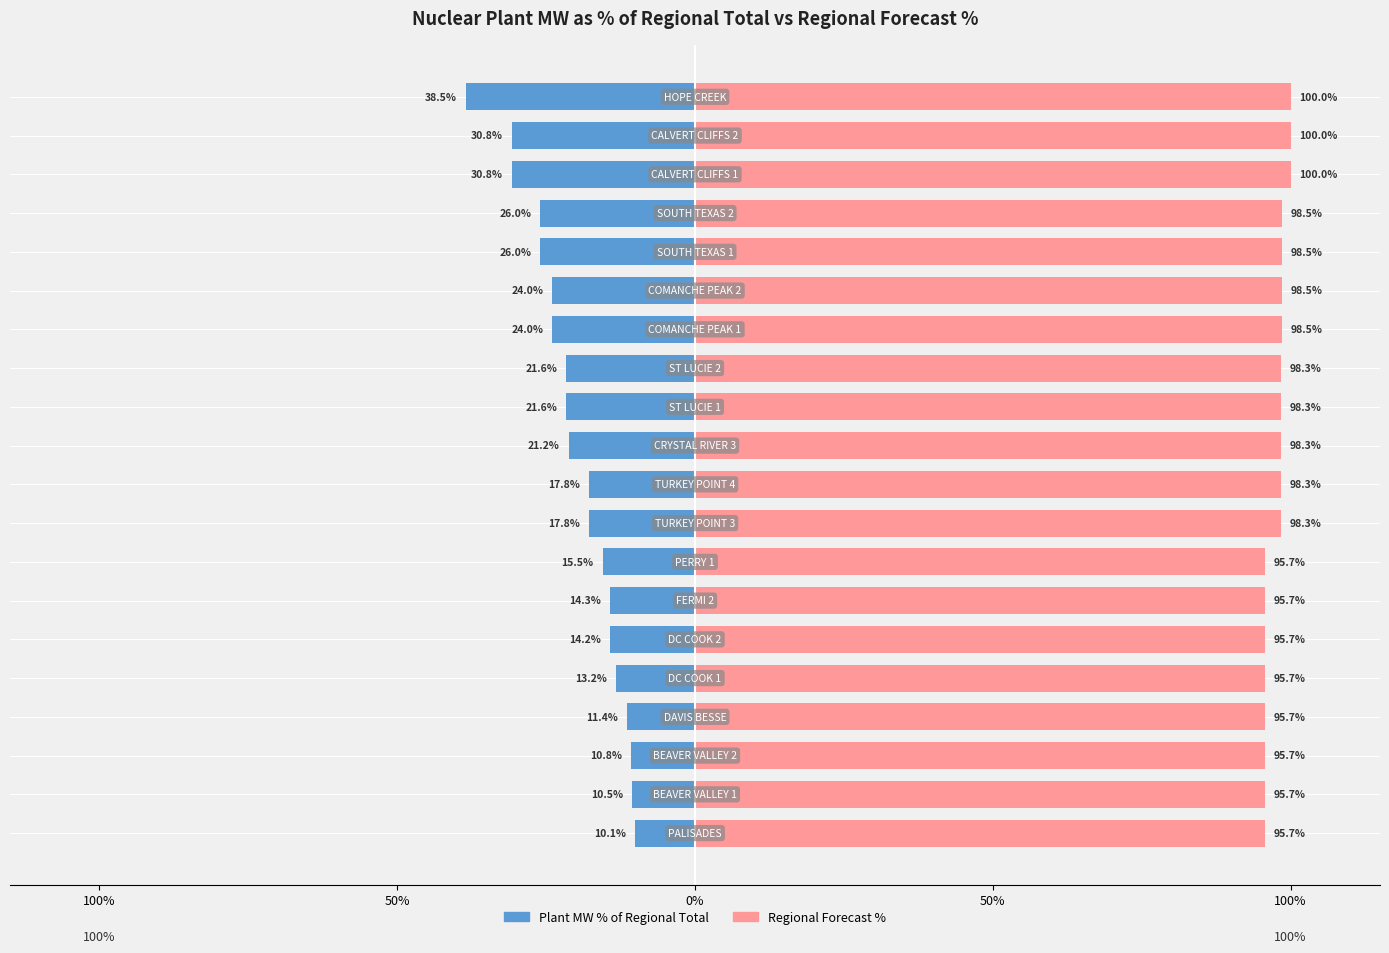

List the series in order of their peak value, highest first.

Regional Forecast %, Plant MW % of Regional Total